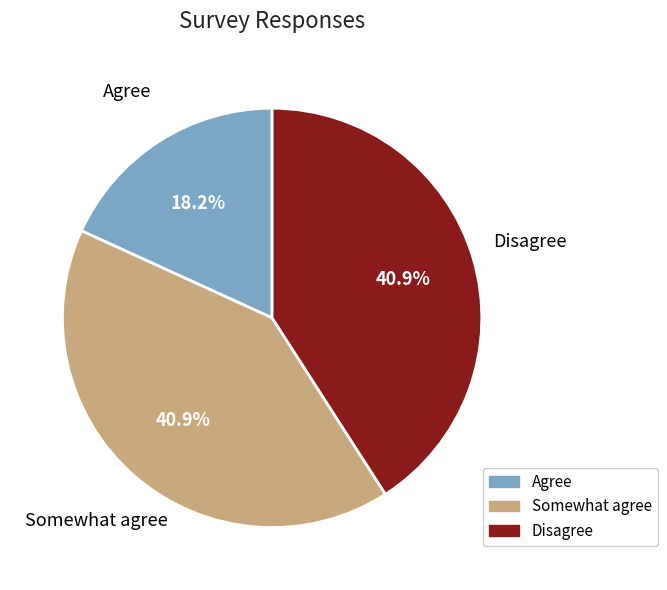

Combined, do Agree and Disagree account for over 50%?

Yes